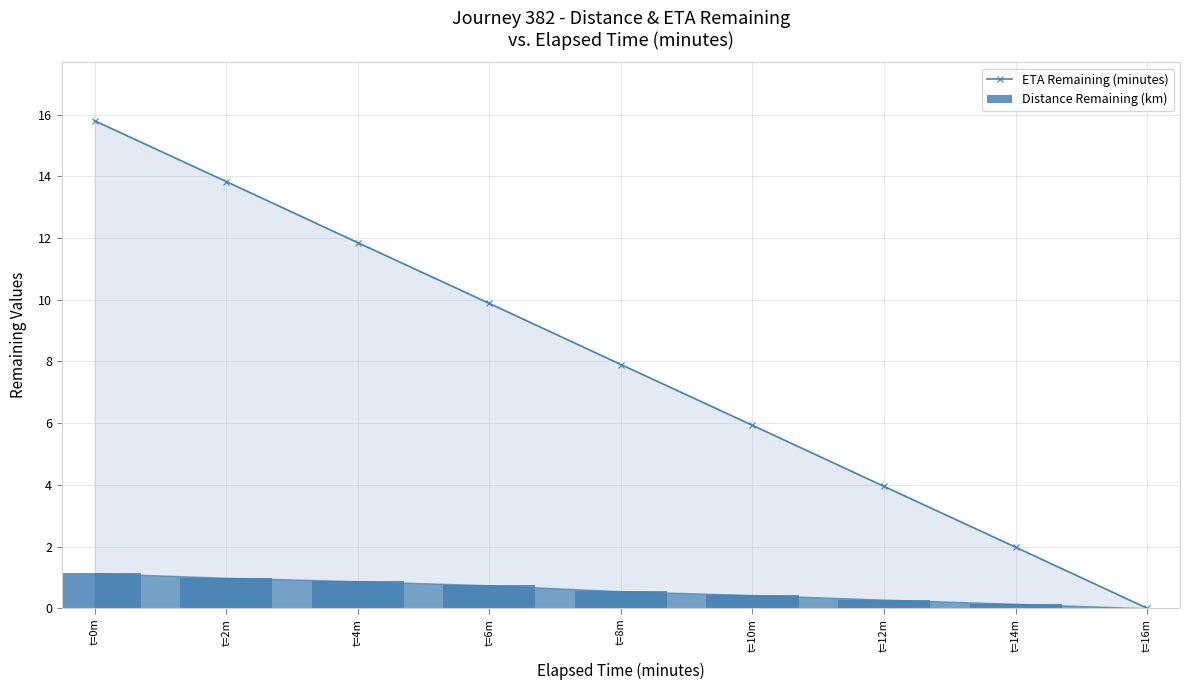

What position from the left is t=12m?

7